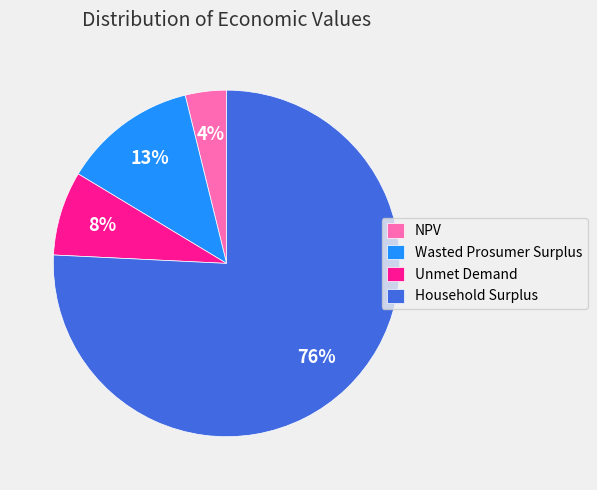

To the nearest percent, what is the average slice percentage?

25%